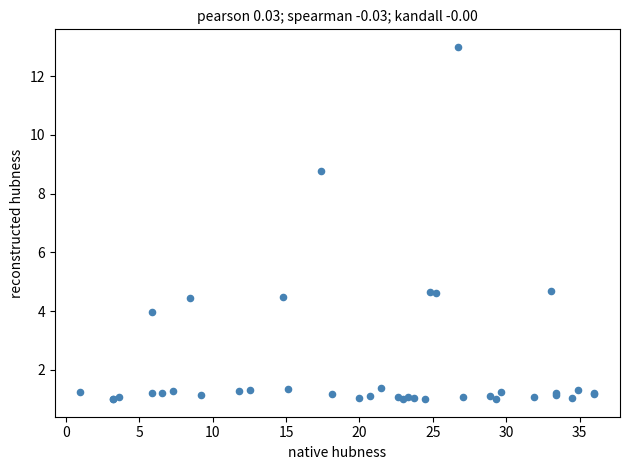

What Y value in the scatter plot is closest to 7?

8.8